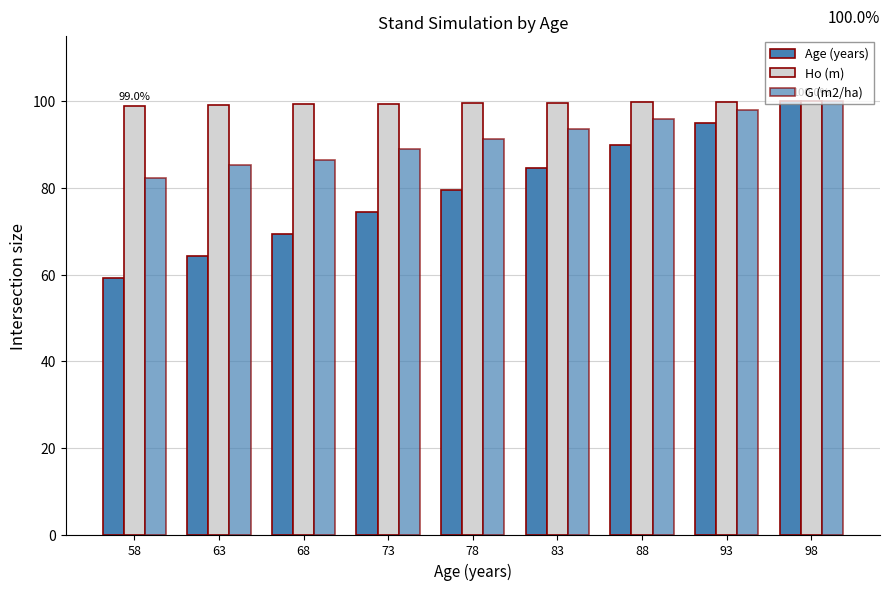

How many data points in G (m2/ha) are above 91?

5